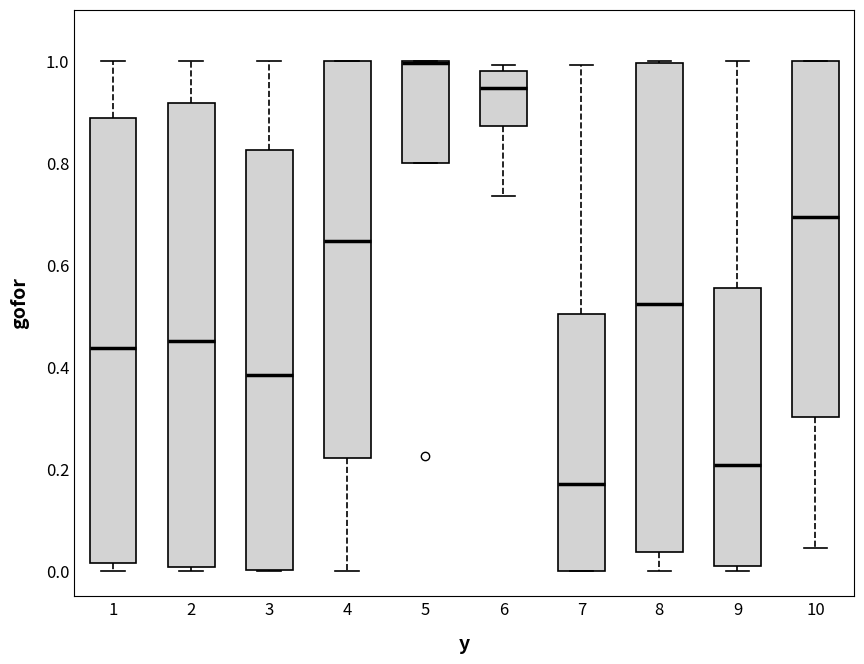

Where is the upper edge of the box at x = 5 on the y-axis? The values are not printed on the chart, so give them approximately, as read against the axis.

1.00